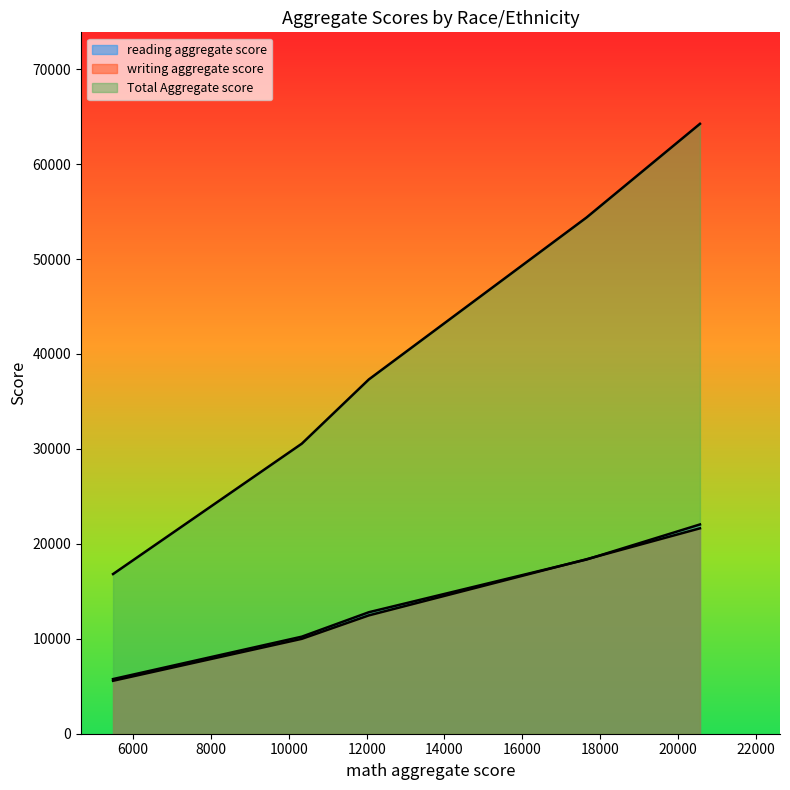

Which series changed the most between group A and group E?

Total Aggregate score